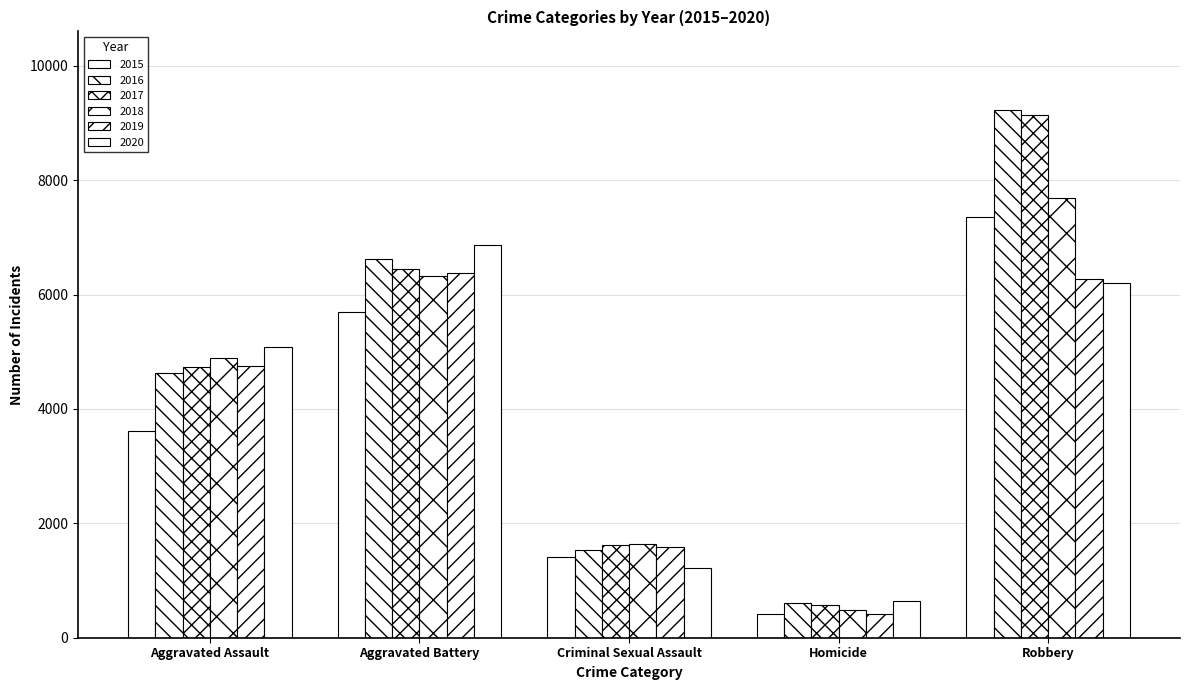

Which series changed the most between Aggravated Assault and Homicide?

2020